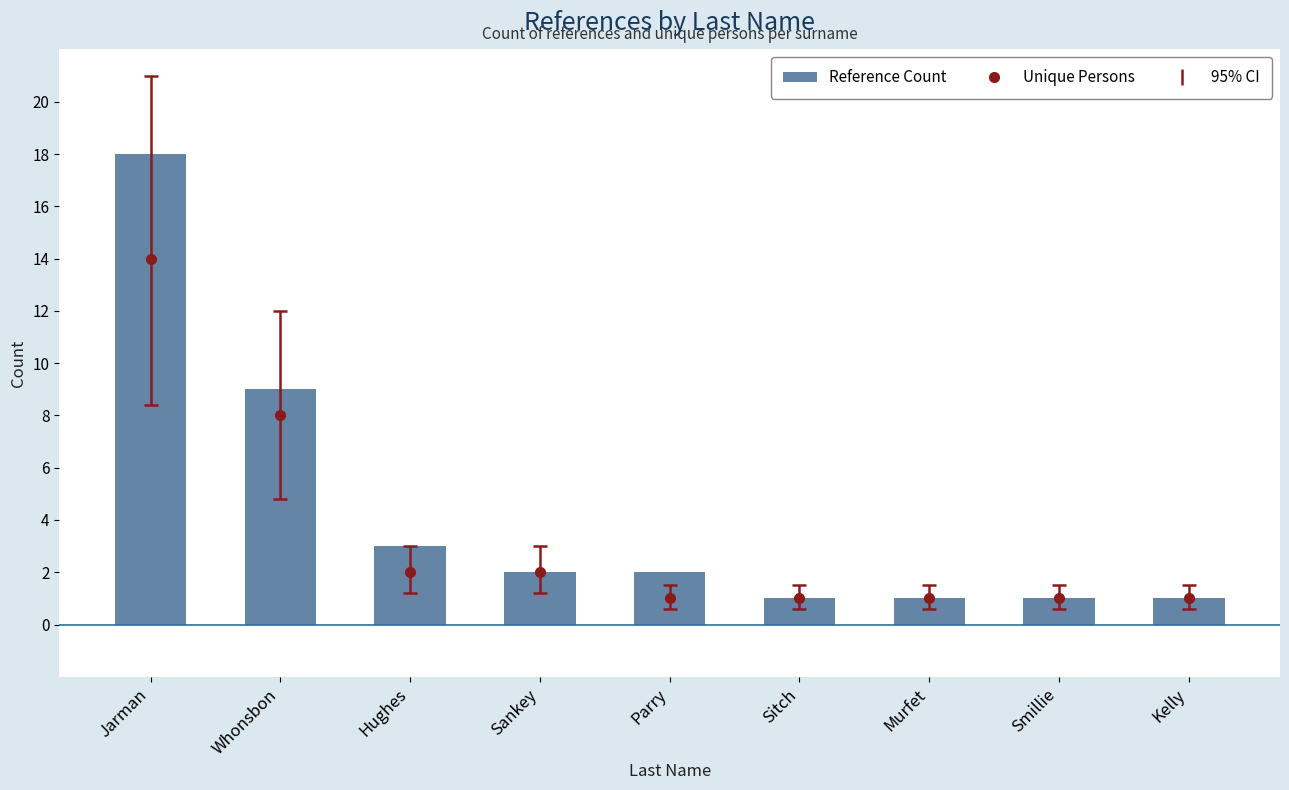

What is the value of the 4th bar from the left?

2